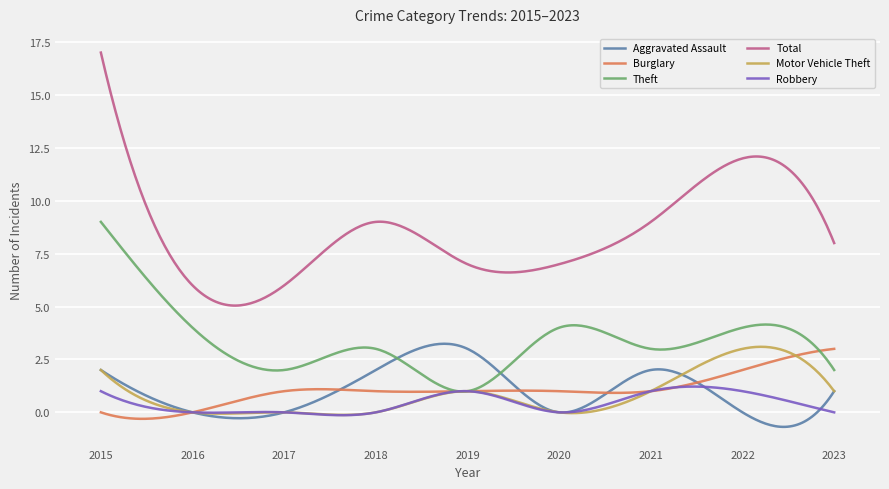

How many categories are shown in the chart?

300